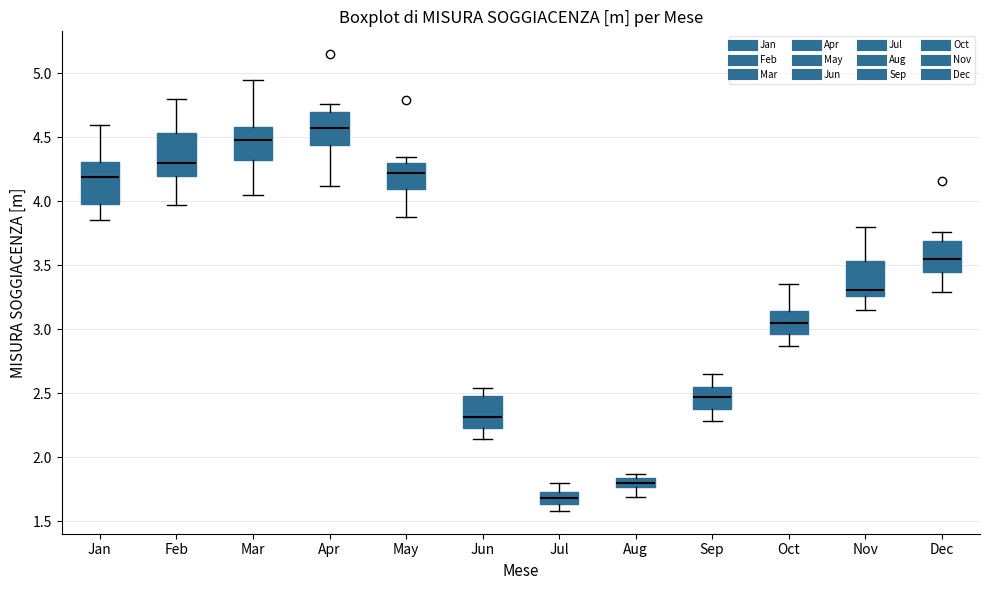

Where is the upper edge of the box for Dec on the y-axis? The values are not printed on the chart, so give them approximately, as read against the axis.

3.70